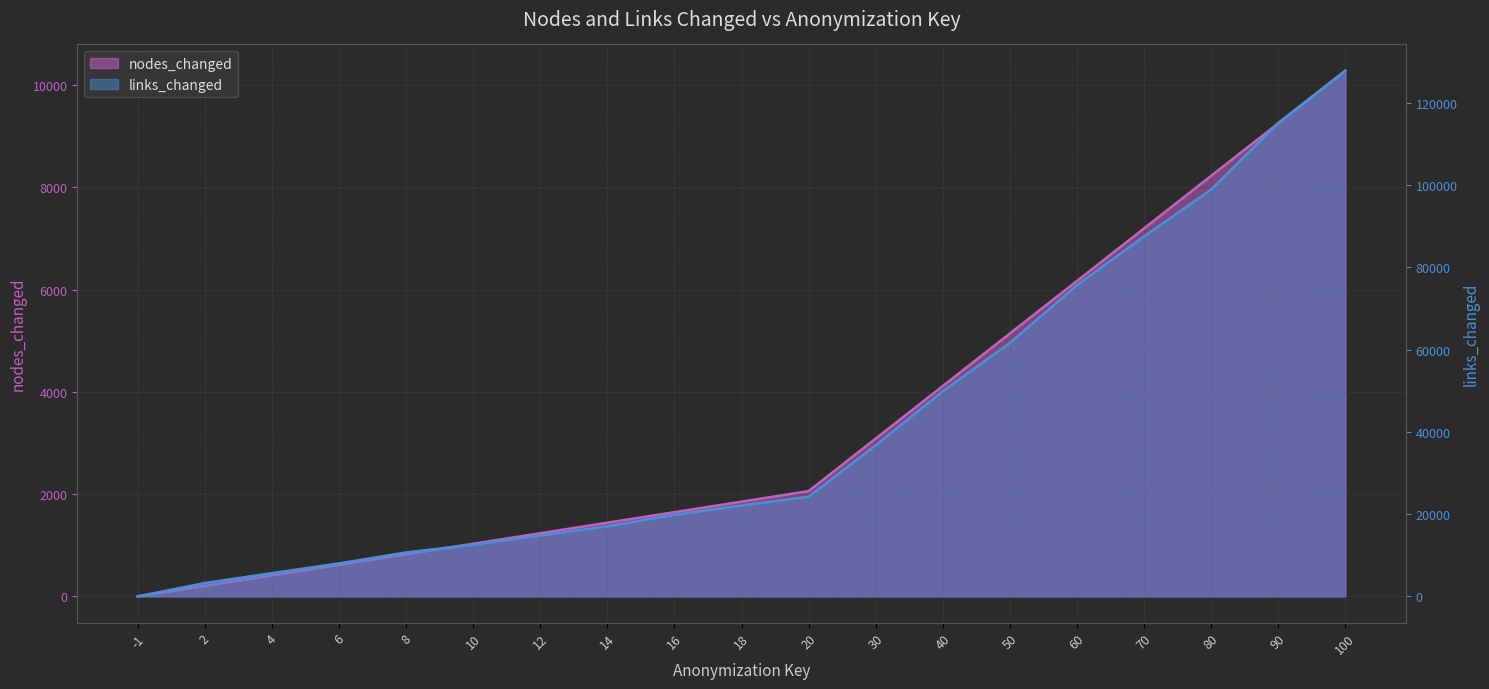

True or false: links_changed has more than 2 interior local peaks.

False